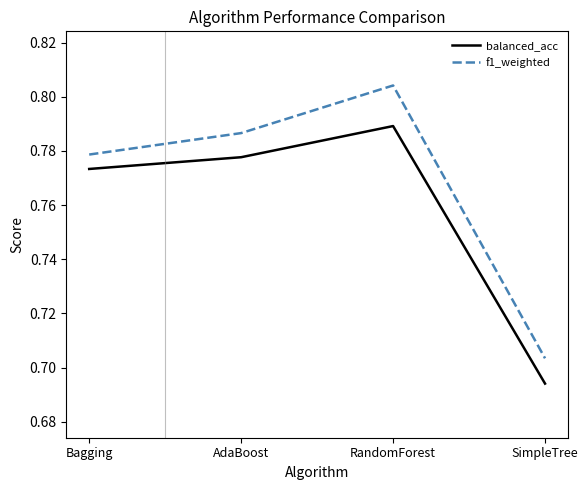

At which category does the chart reach its peak across all series?

RandomForest